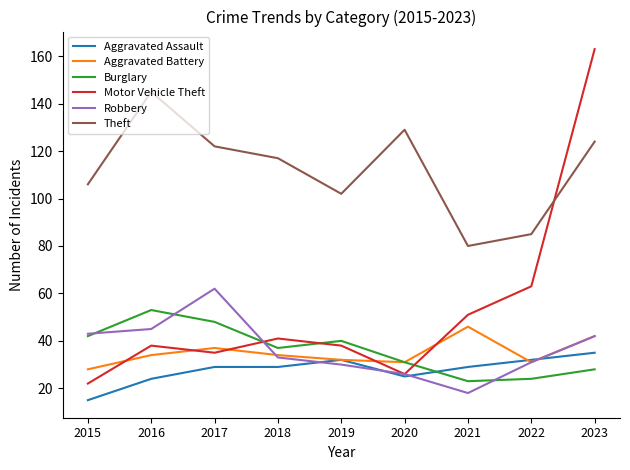

How many times do Motor Vehicle Theft and Theft cross each other?

1